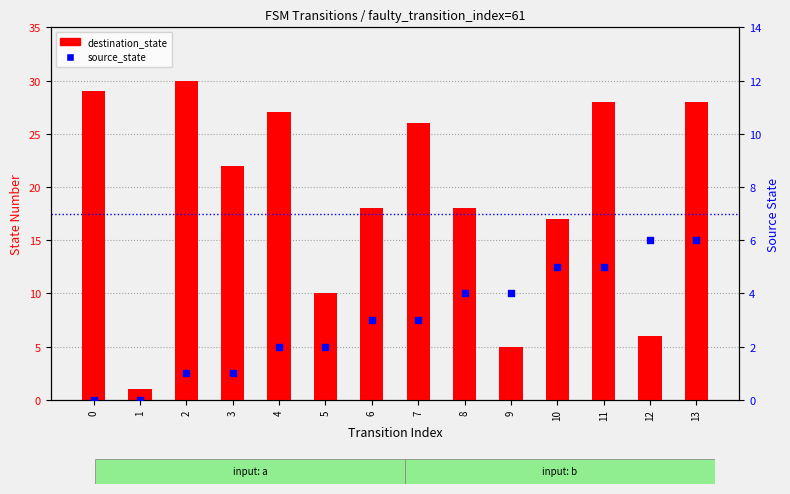

What is the total value across all series at 6?

21